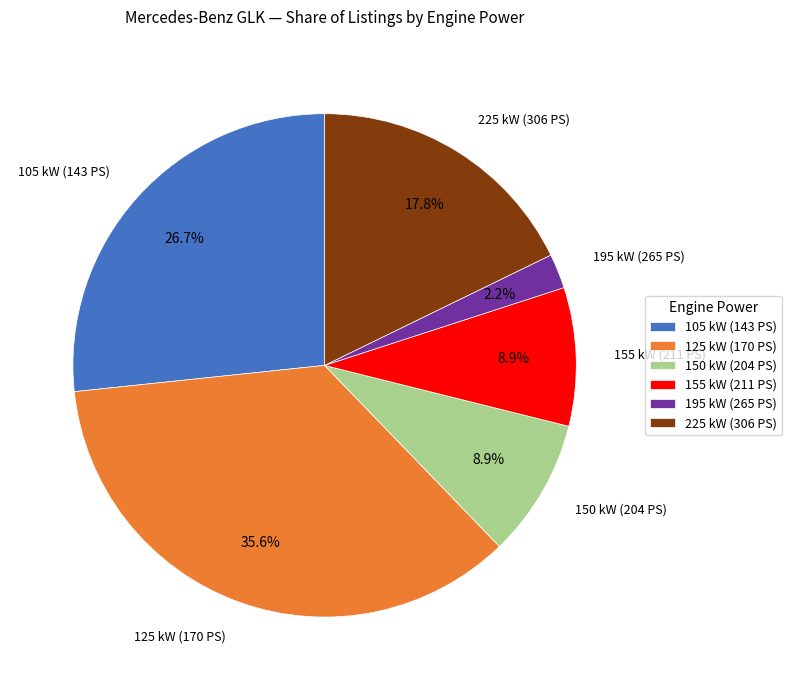

Does 195 kW (265 PS) represent more than half of the total?

No